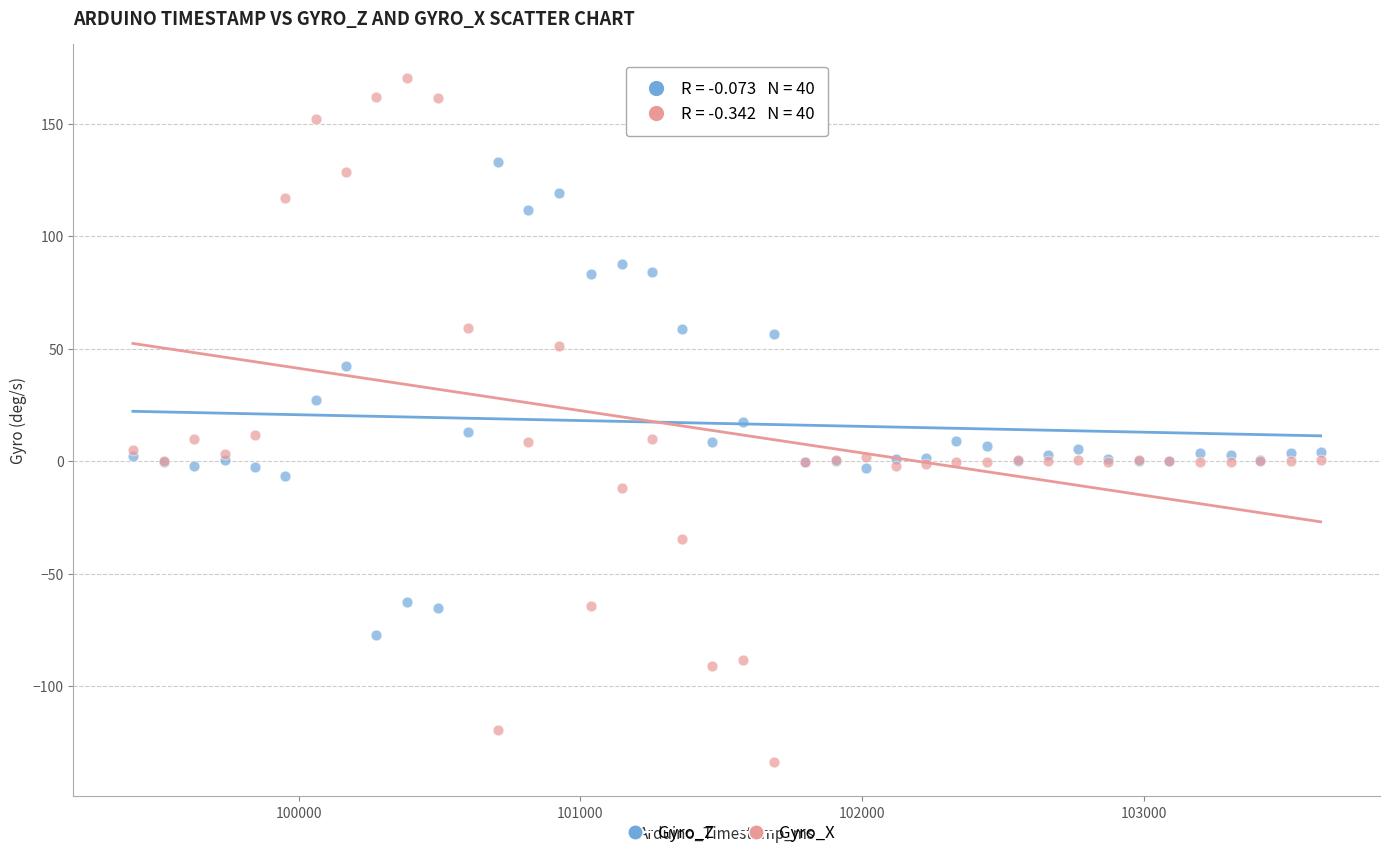

What is the X range (max minus min) for the scatter plot?

4219.0